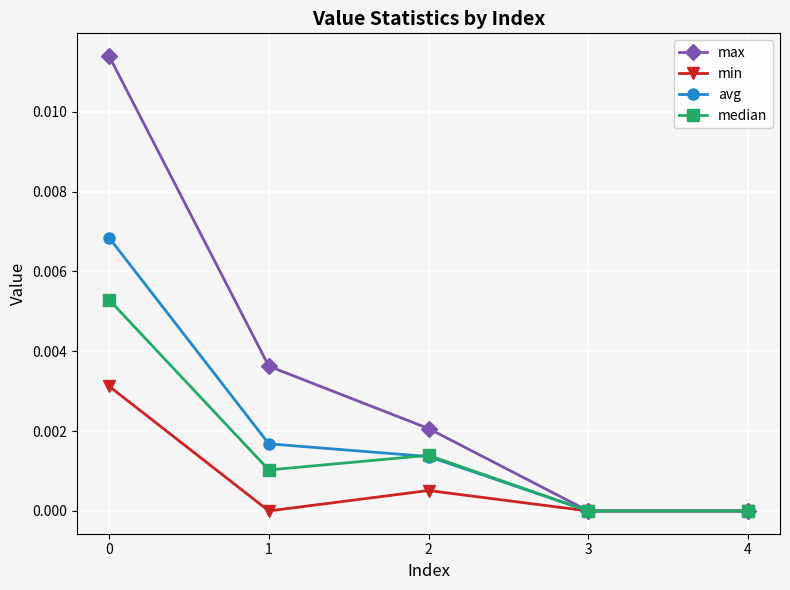

How many categories are shown in the chart?

5